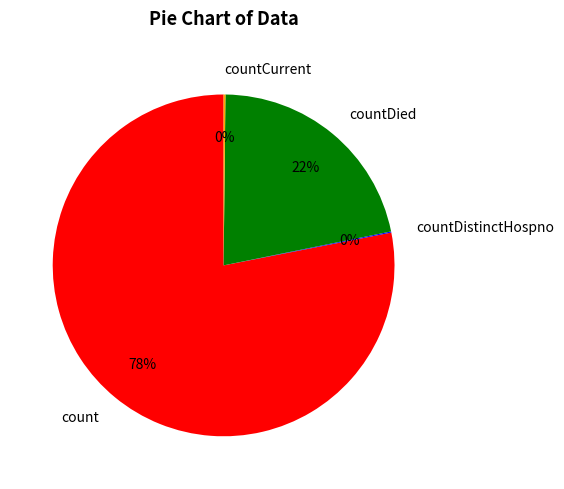

Is there a majority slice in this chart?

Yes